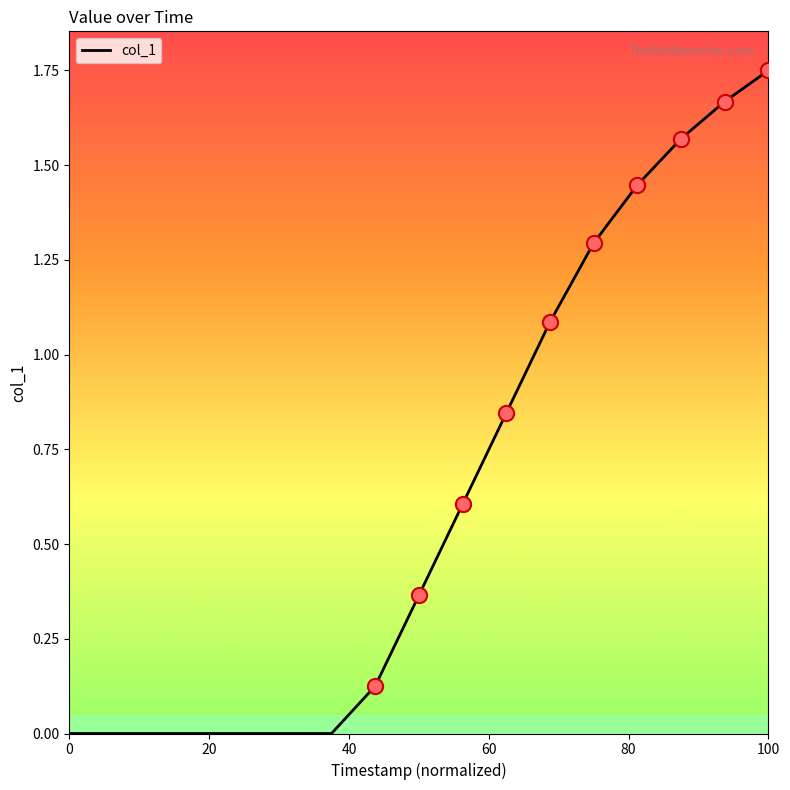

Does the chart have visible grid lines?

No